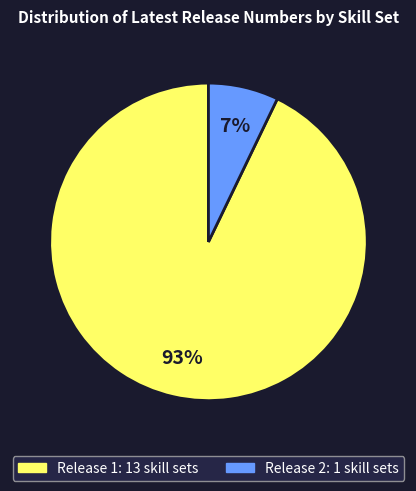

To the nearest percent, what is the average slice percentage?

50%